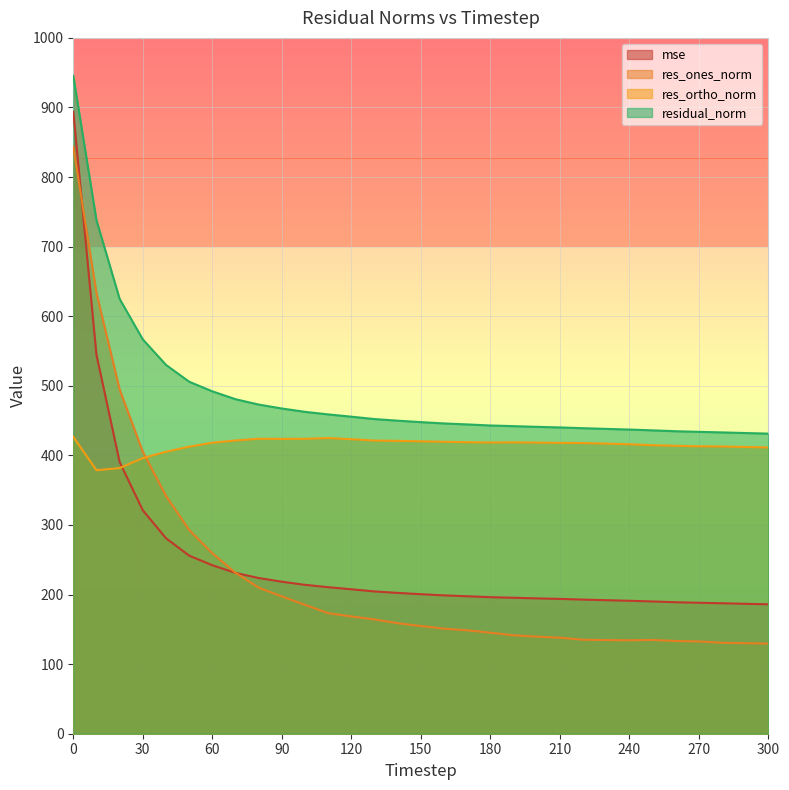

Does the chart have visible grid lines?

Yes